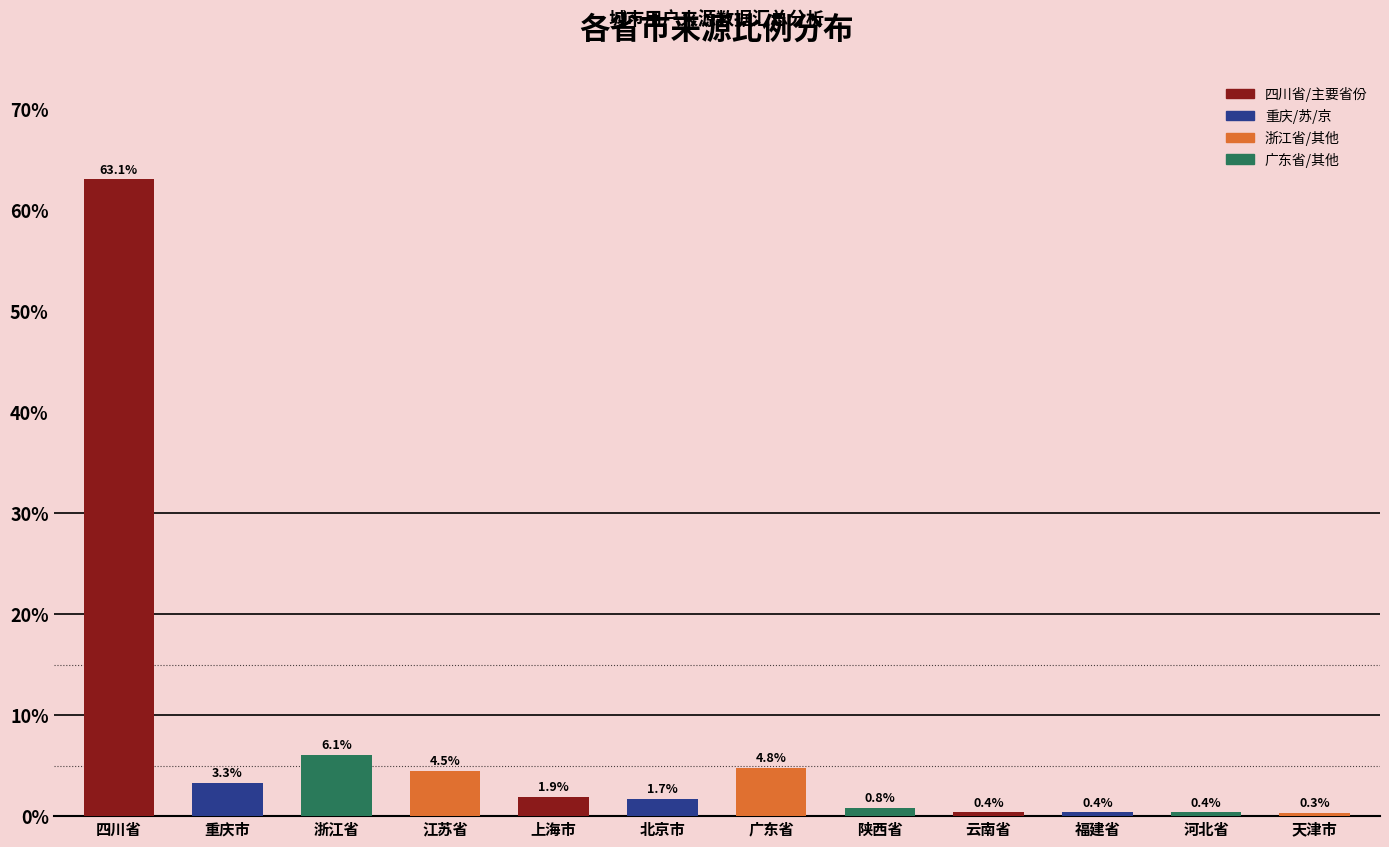

How many data points does each series have?

12